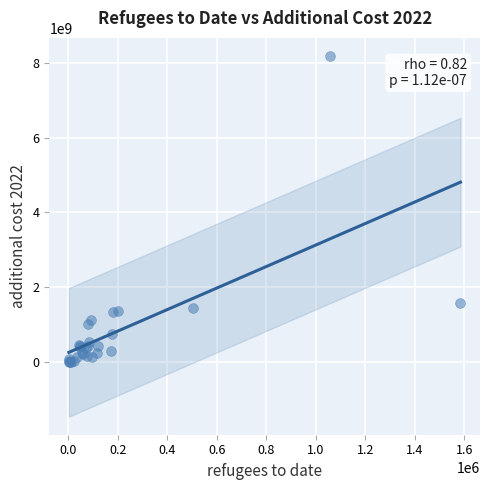

What Y value in the scatter plot is closest to 4098009486?

1577936519.3